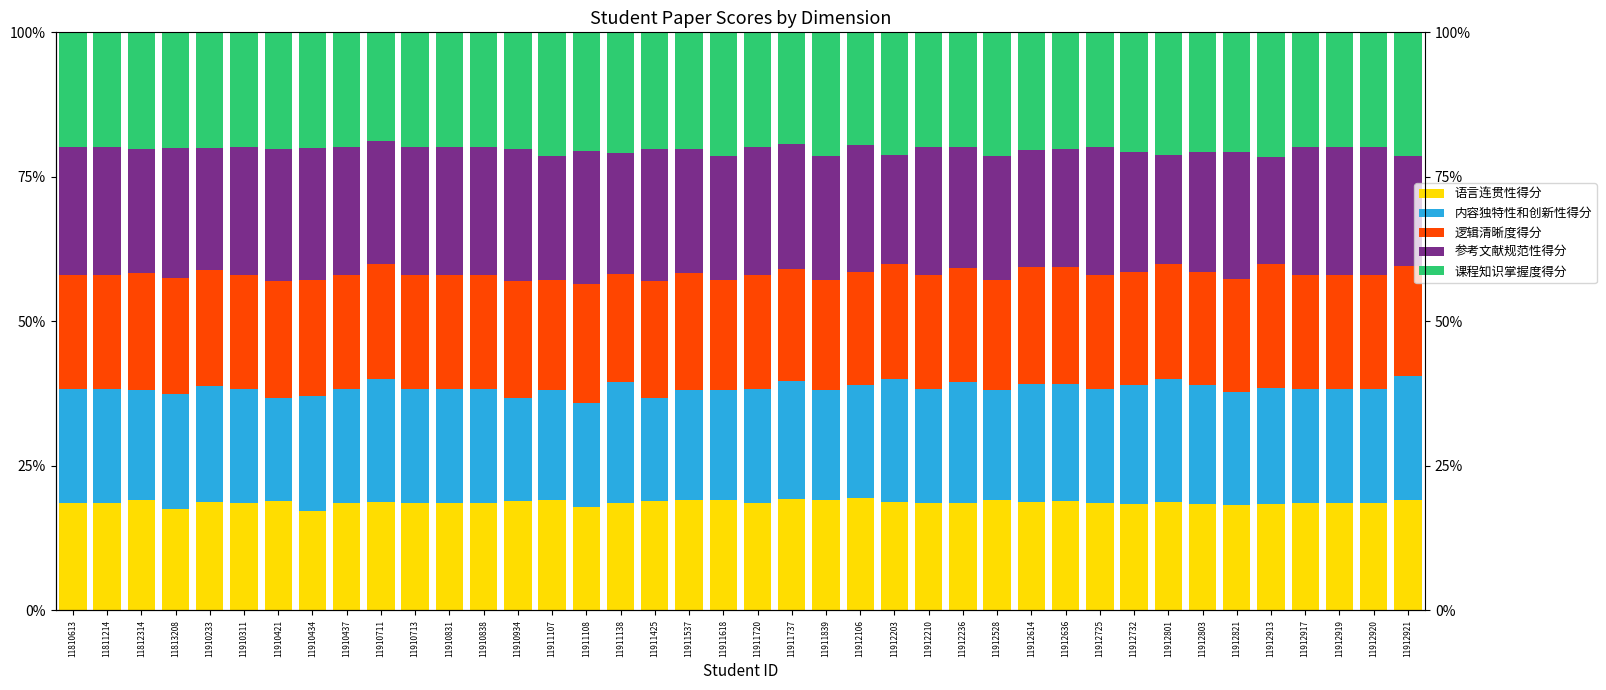

How many bars are there in each group?

5